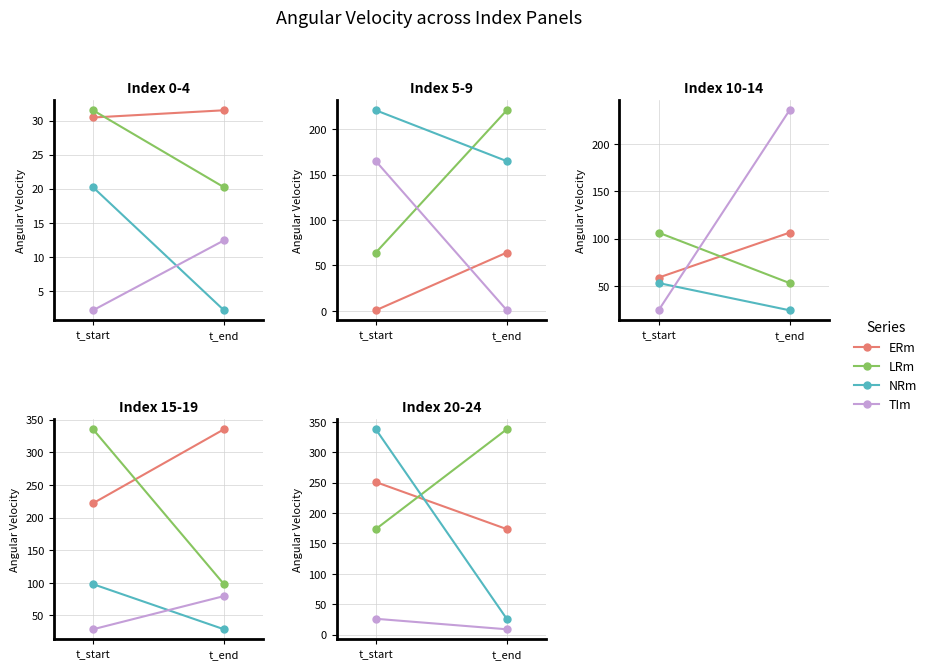

Which series has the largest range (max minus min)?

NRm